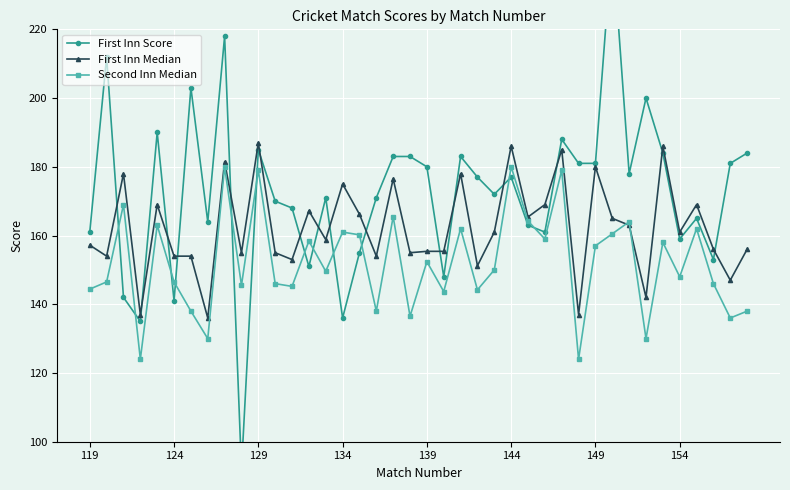

True or false: First Inn Median has a value of 157.2 at 119.

True